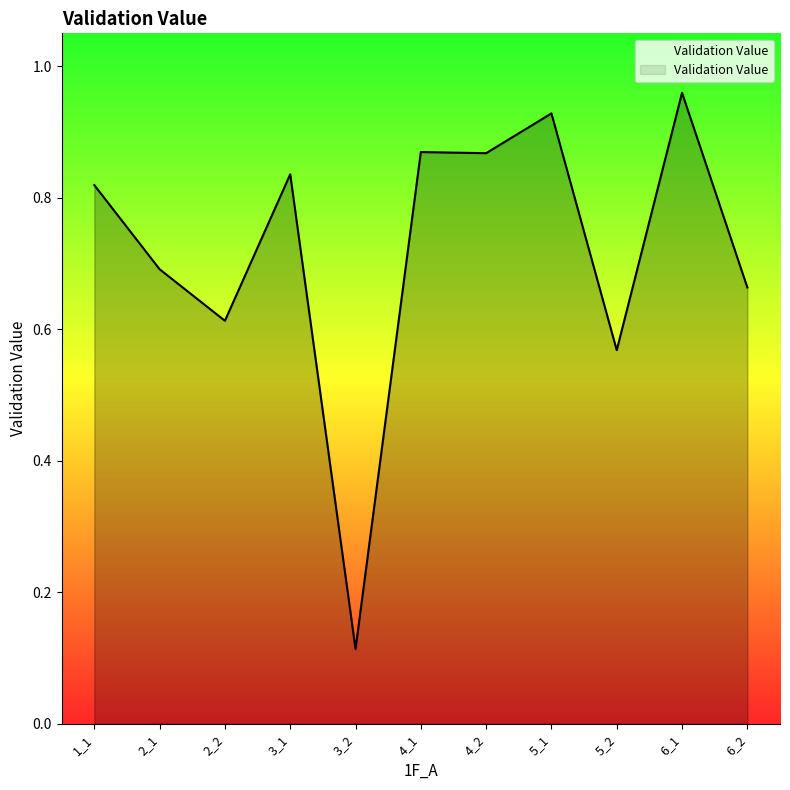

The value at 2_1 is 0.7. True or false?

True